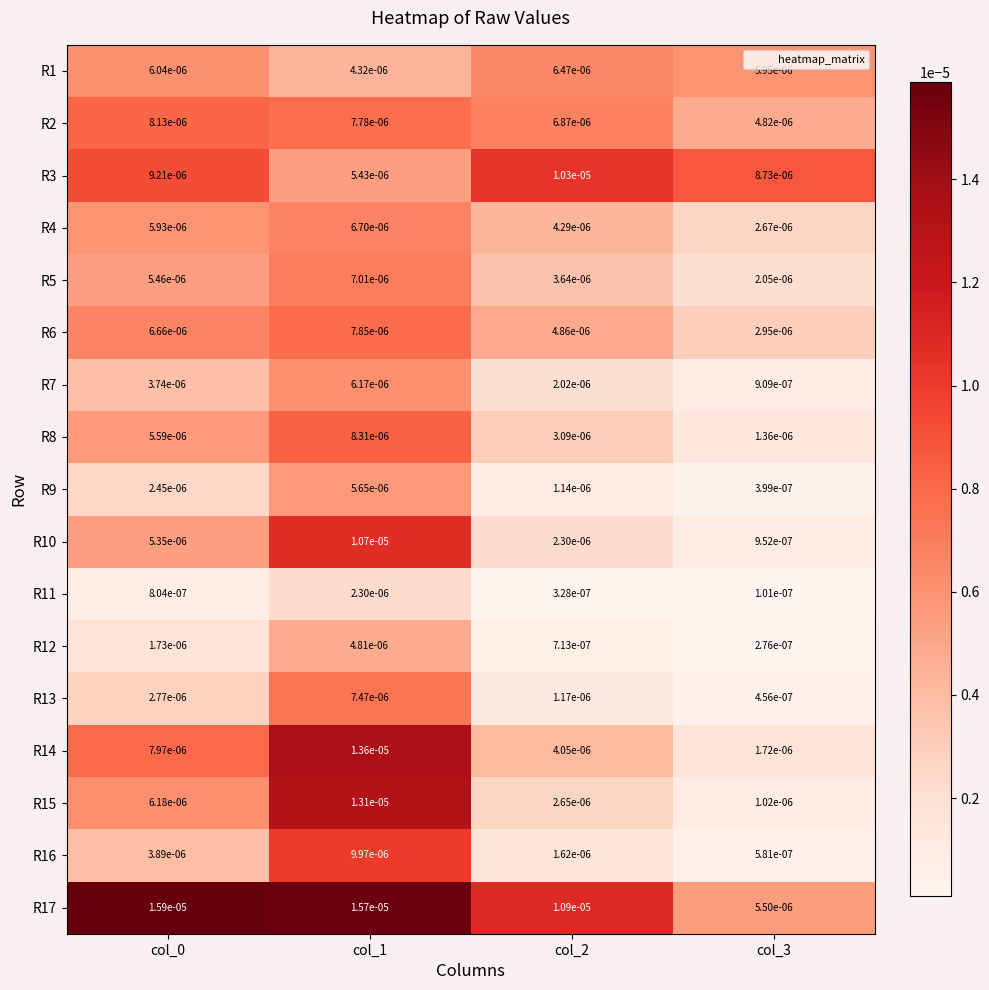

Rank the series by their maximum value, from highest to lowest.

R17, R14, R15, R10, R3, R16, R8, R2, R6, R13, R5, R4, R1, R7, R9, R12, R11